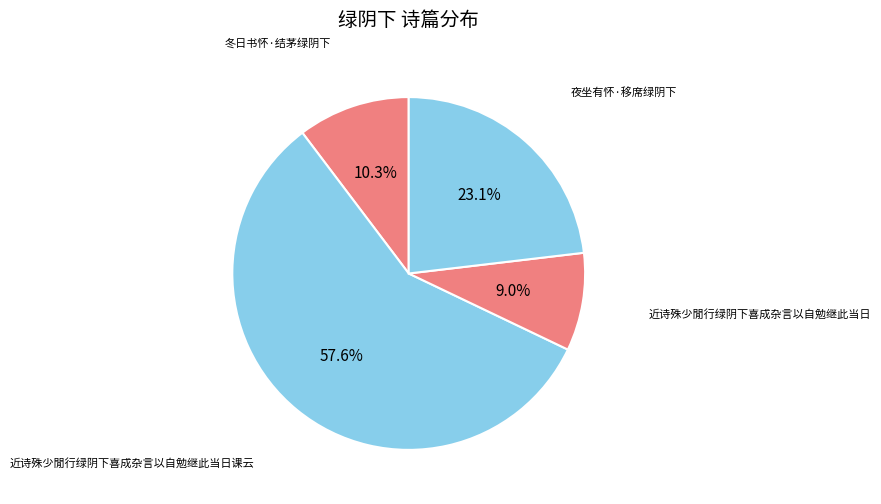

Count the number of slices in the pie.

4